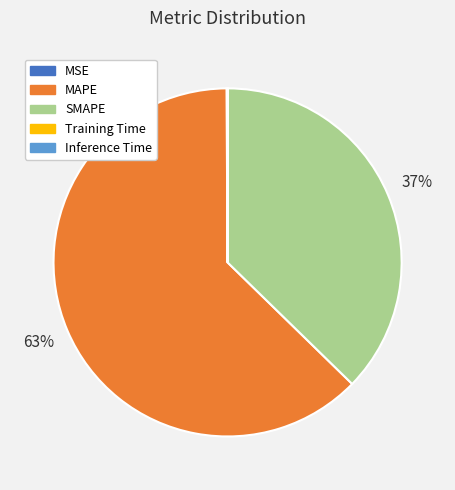

Does any single category account for the majority?

Yes